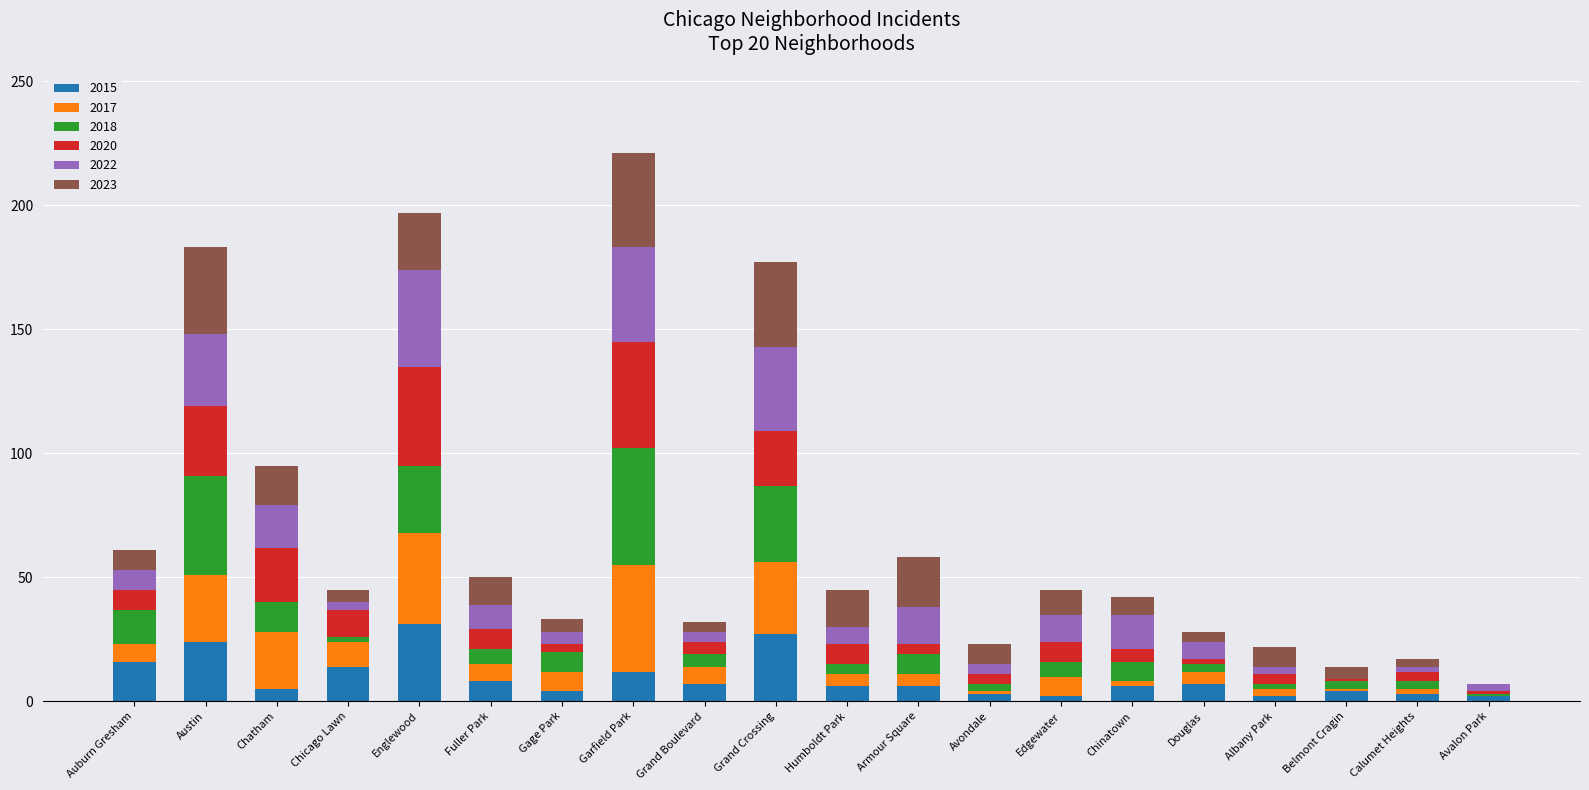

Read the 2015 value at Grand Crossing.

27